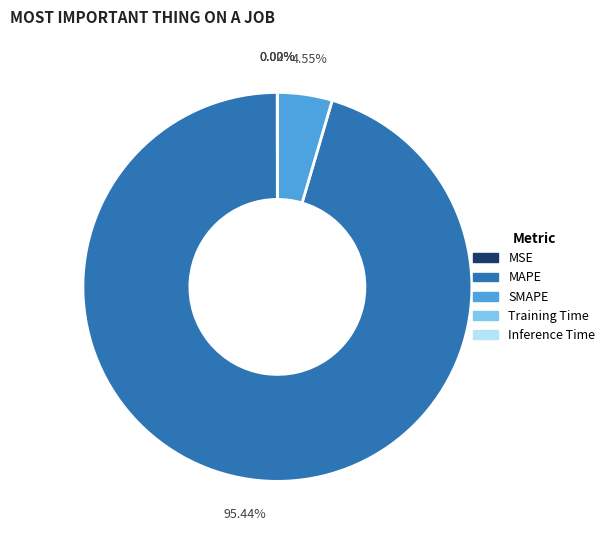

Does any single category account for the majority?

Yes